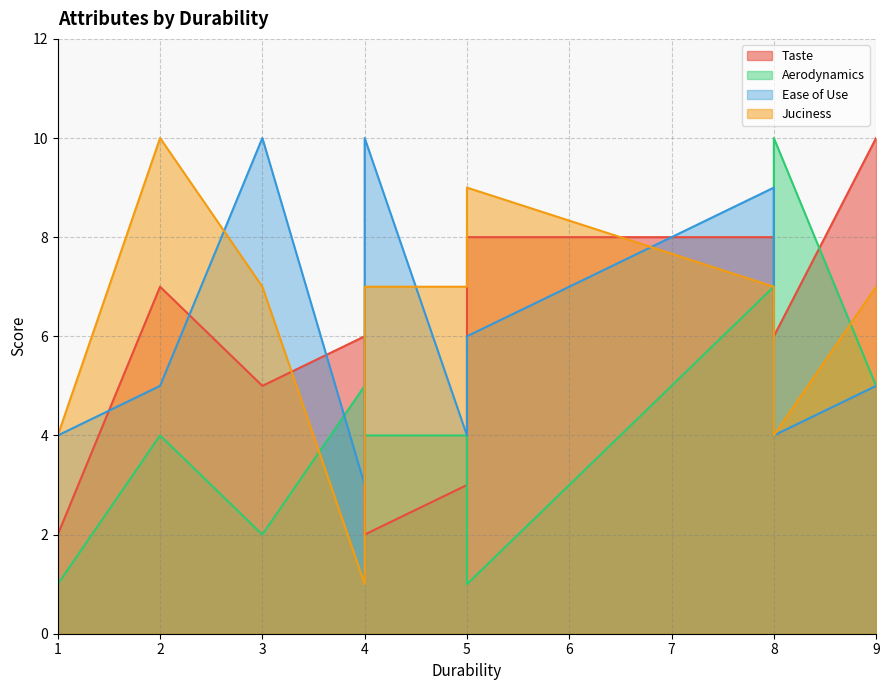

Which series has the widest spread of values?

Aerodynamics